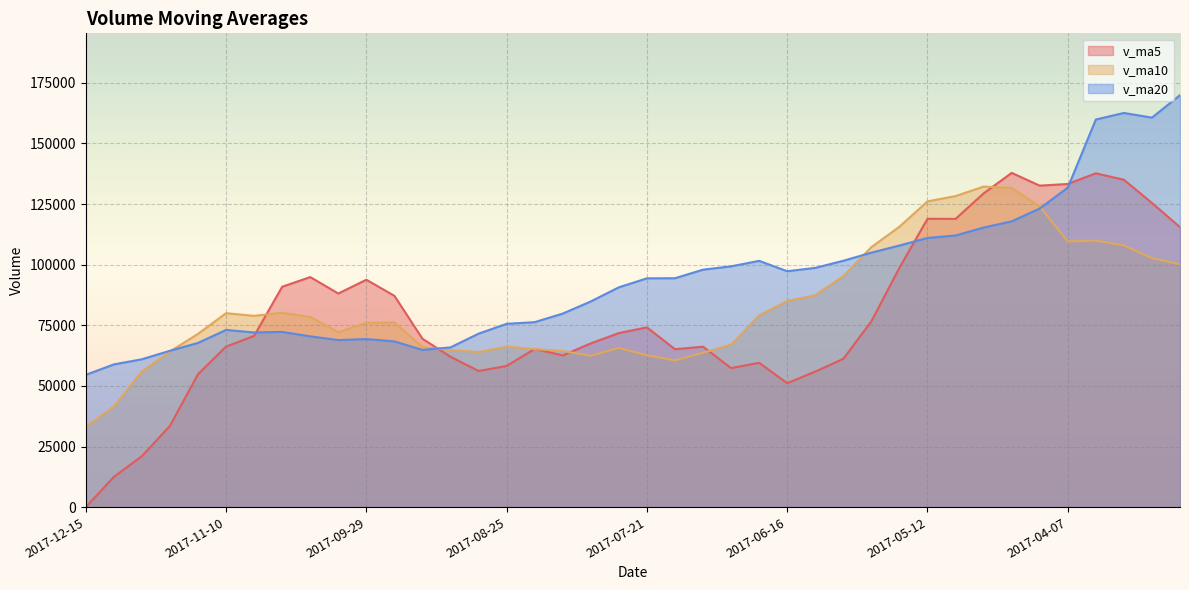

At how many categories does at least one series exceed 127185?

9